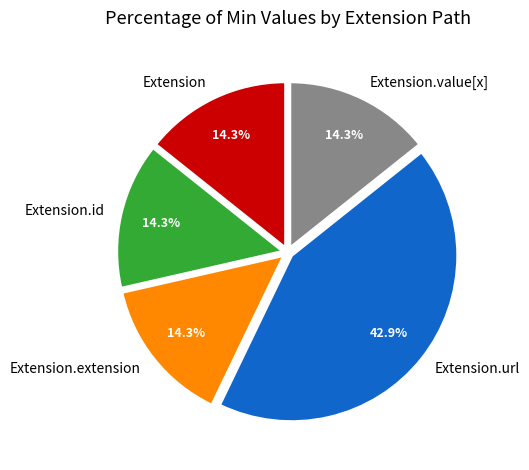

Does Extension.url represent more than half of the total?

No